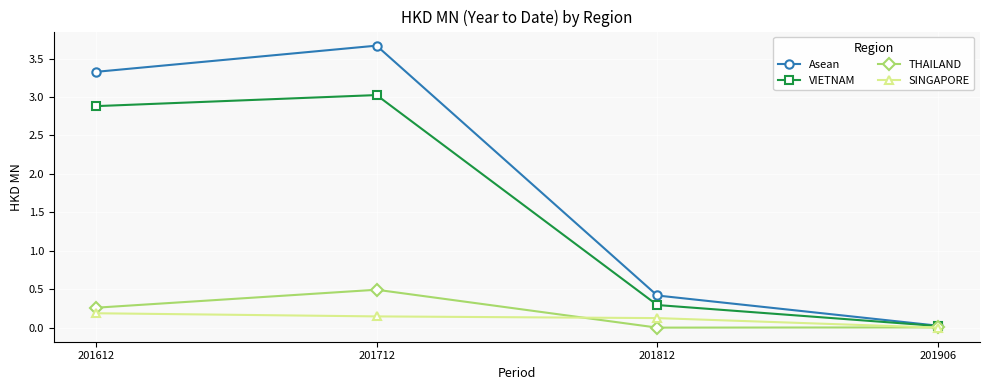

Which series has the largest range (max minus min)?

Asean